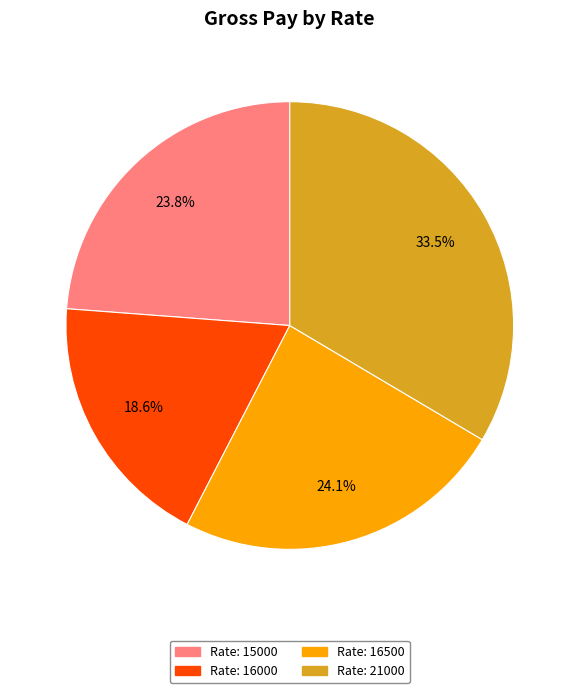

Is there any slice that represents more than half of the pie?

No